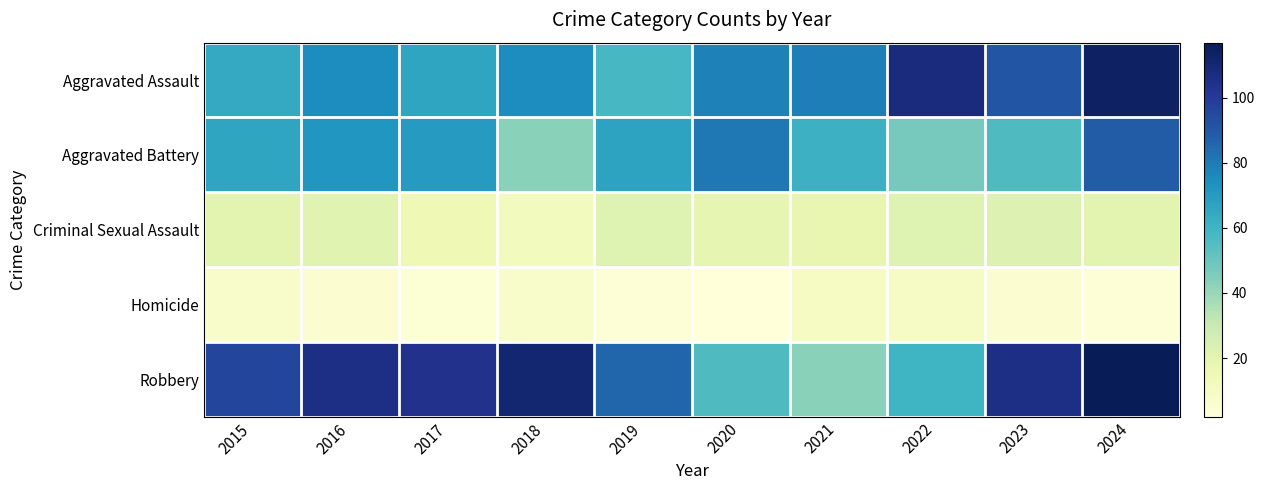

Rank the series at 2017 from lowest to highest value.

Homicide, Criminal Sexual Assault, Aggravated Assault, Aggravated Battery, Robbery